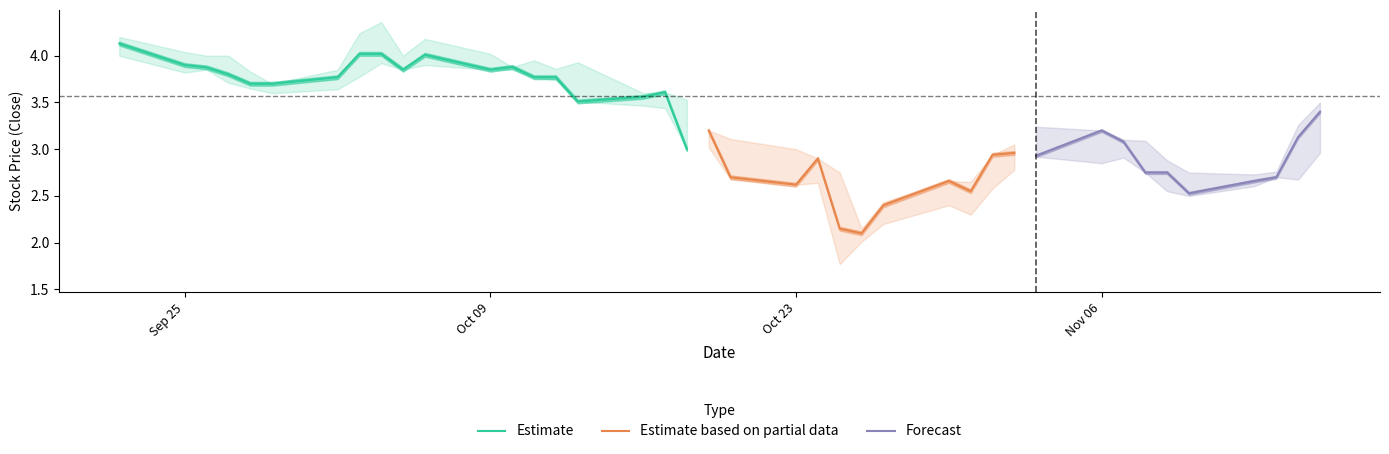

True or false: Close has more than 2 interior local peaks.

True